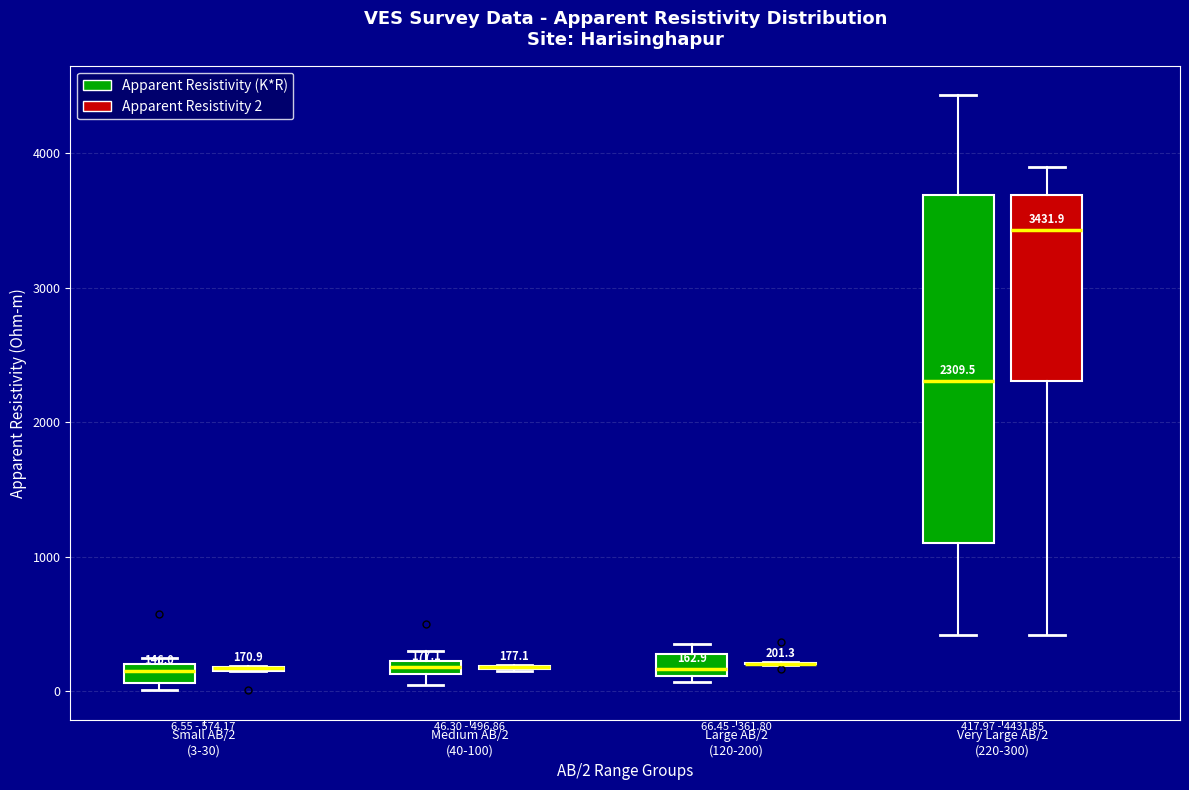

Which box is the tallest, from its lower edge to its upper edge?

Very Large AB/2 (220-300) (Apparent Resistivity (K*R))